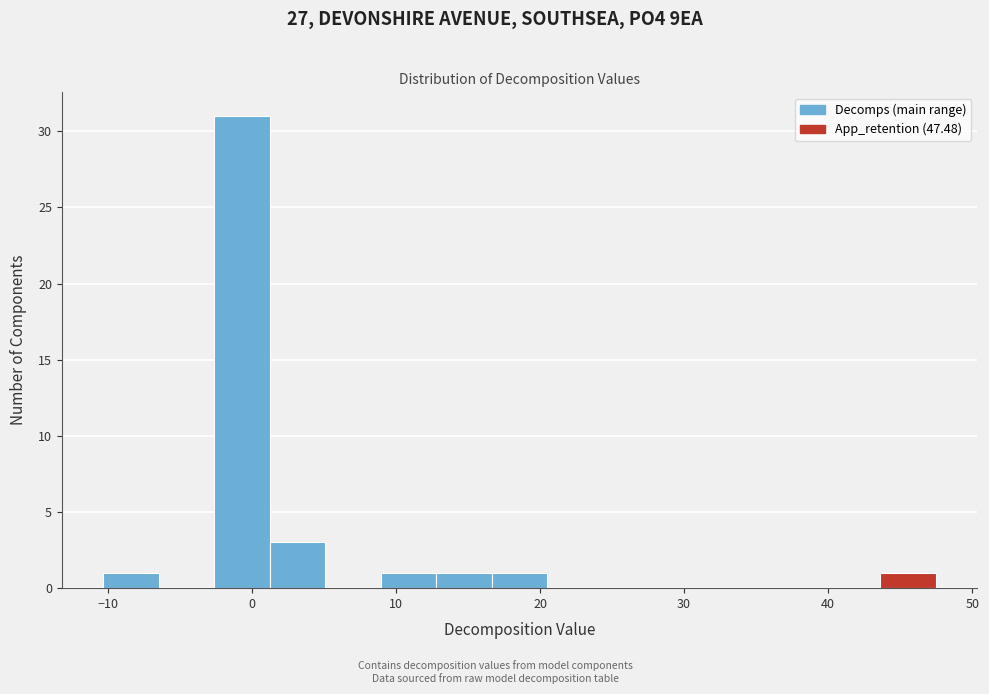

Read against the x-axis, roughly where is the centre of the tallest bar?

-1